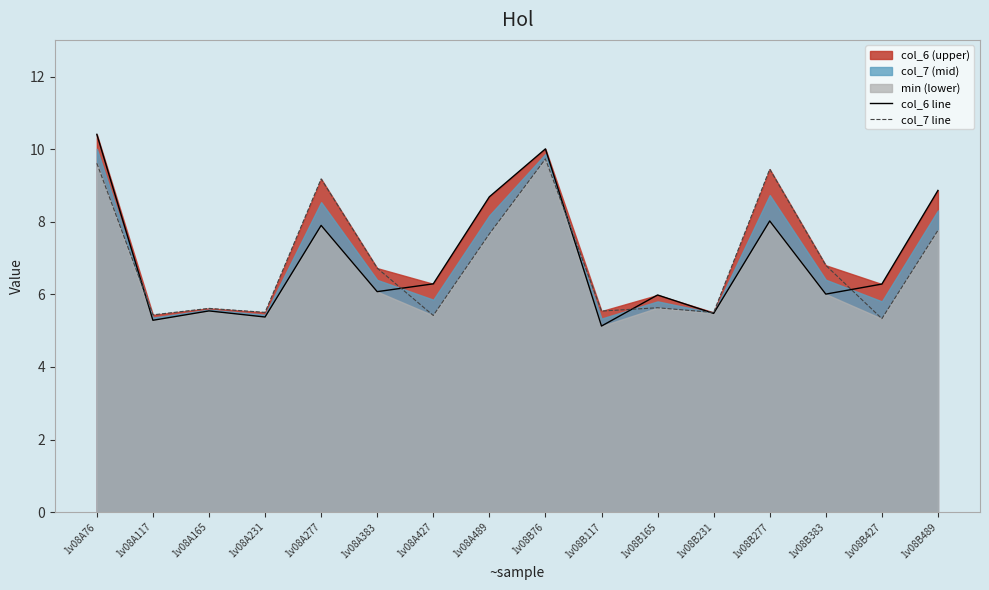

Rank the categories by col_7 line value from lowest to highest.

1v08B427, 1v08A427, 1v08A117, 1v08B231, 1v08A231, 1v08B117, 1v08A165, 1v08B165, 1v08A383, 1v08B383, 1v08A489, 1v08B489, 1v08A277, 1v08B277, 1v08A76, 1v08B76